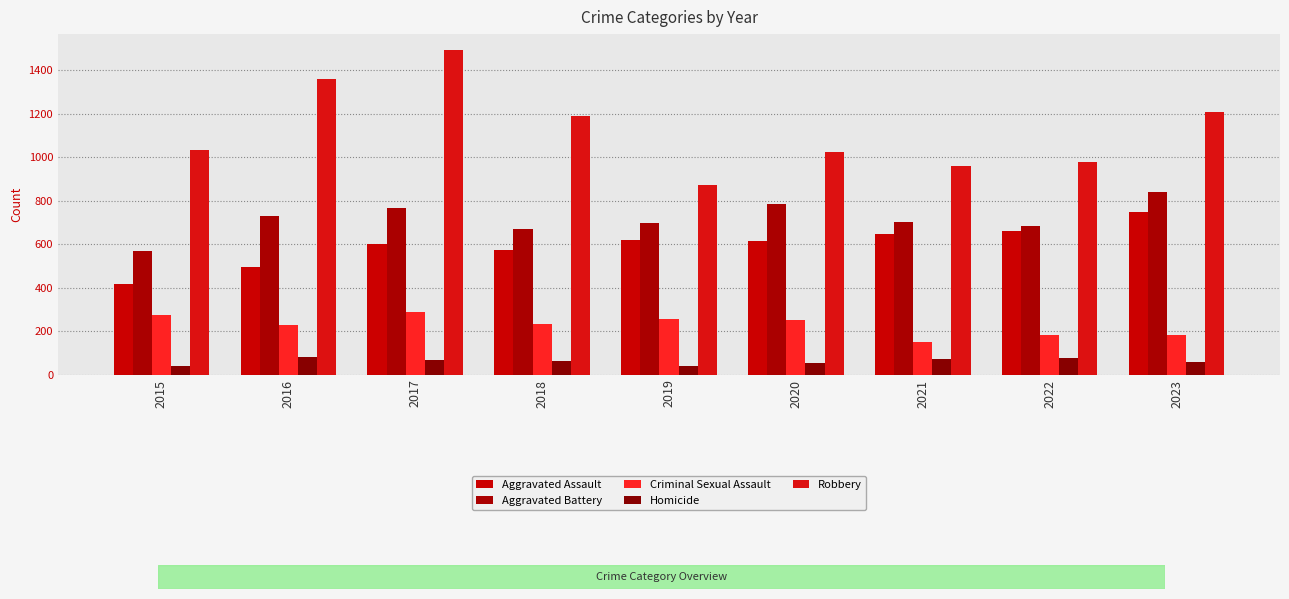

Rank the series by their maximum value, from highest to lowest.

Robbery, Aggravated Battery, Aggravated Assault, Criminal Sexual Assault, Homicide